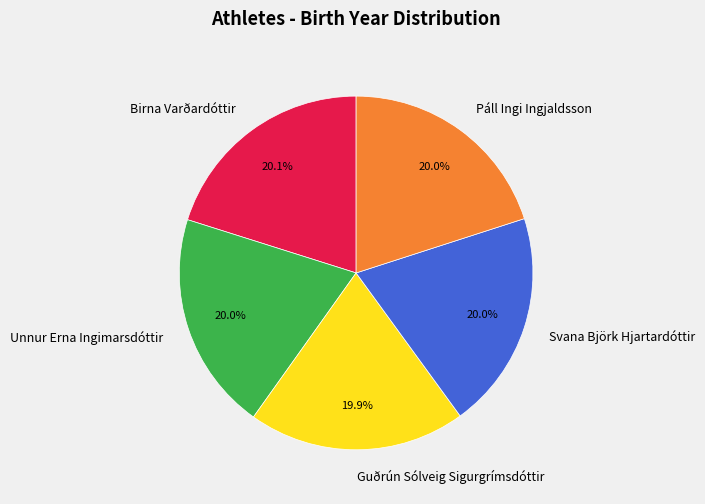

Approximately how many times larger is the value at Guðrún Sólveig Sigurgrímsdóttir compared to Svana Björk Hjartardóttir?

1.0